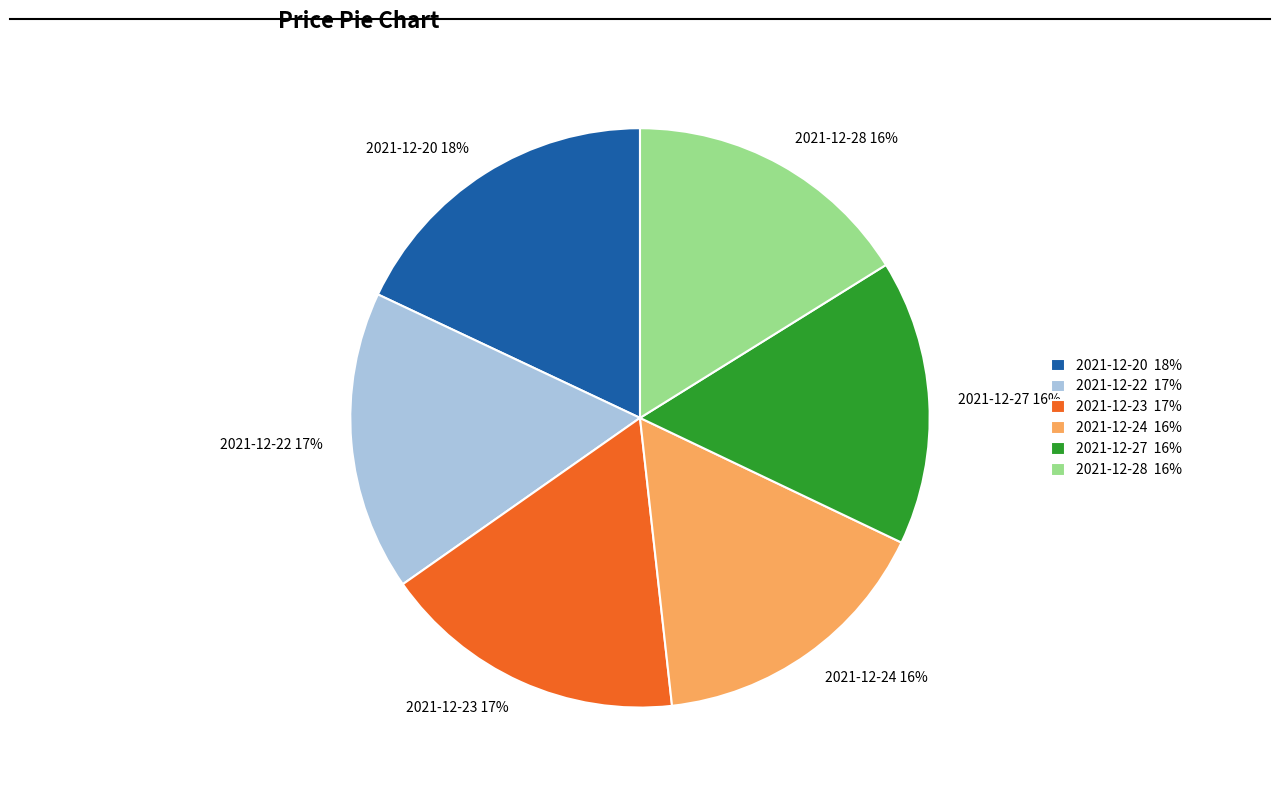

What is the largest slice in the pie chart?

2021-12-20